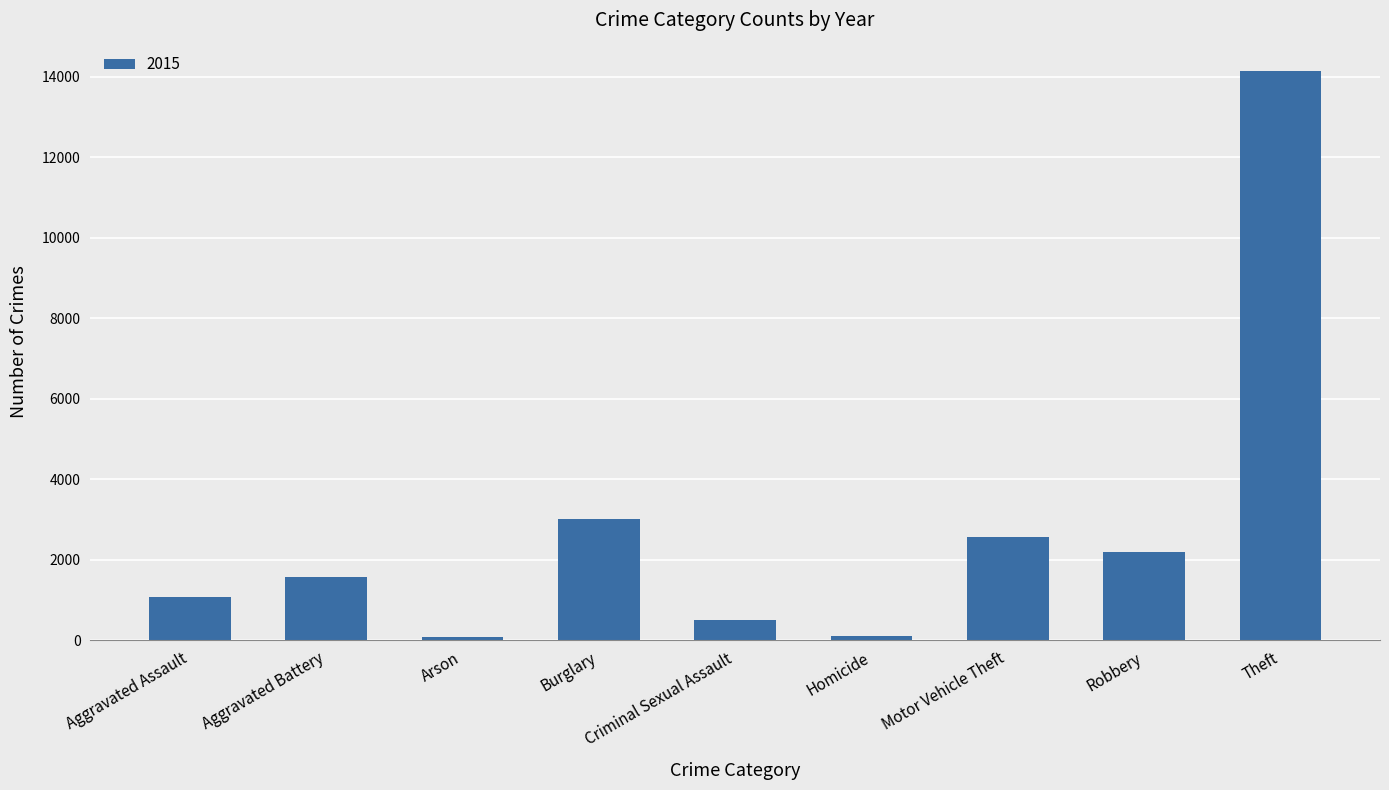

What is the label of the 1st bar from the right?

Theft